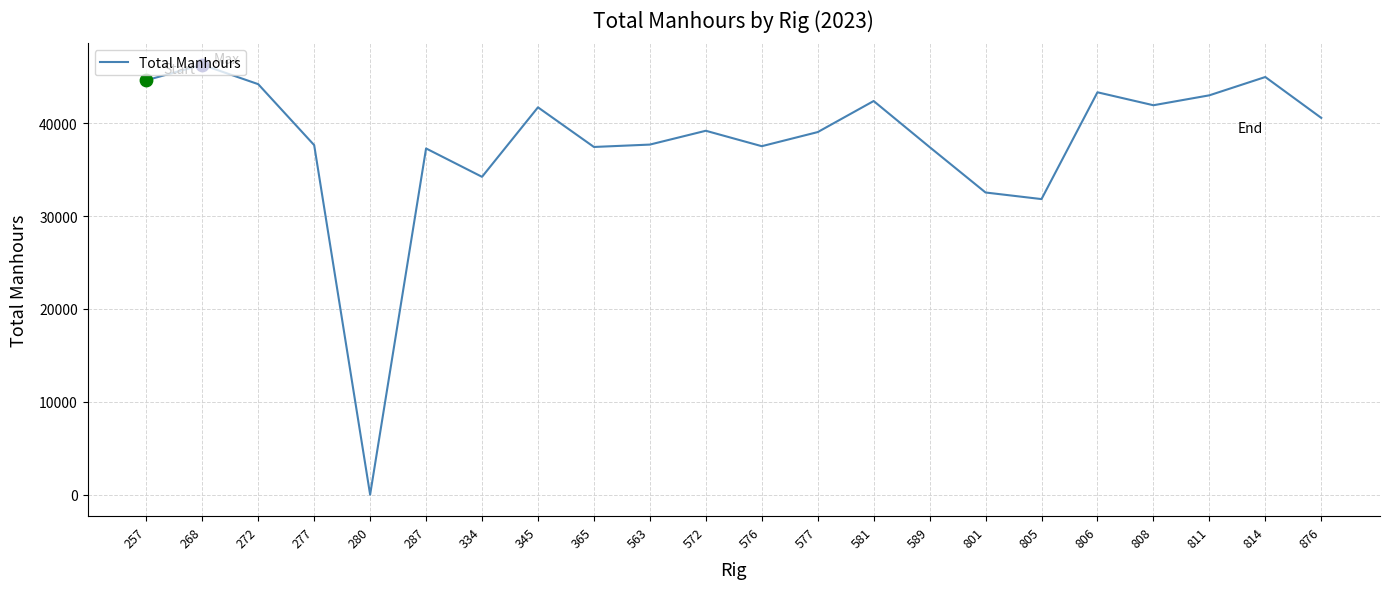

Between 365 and 808, which is larger?

808